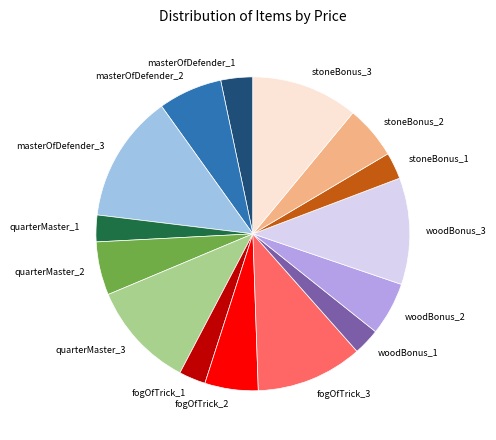

Approximately how many times larger is the value at fogOfTrick_3 compared to woodBonus_3?

1.0